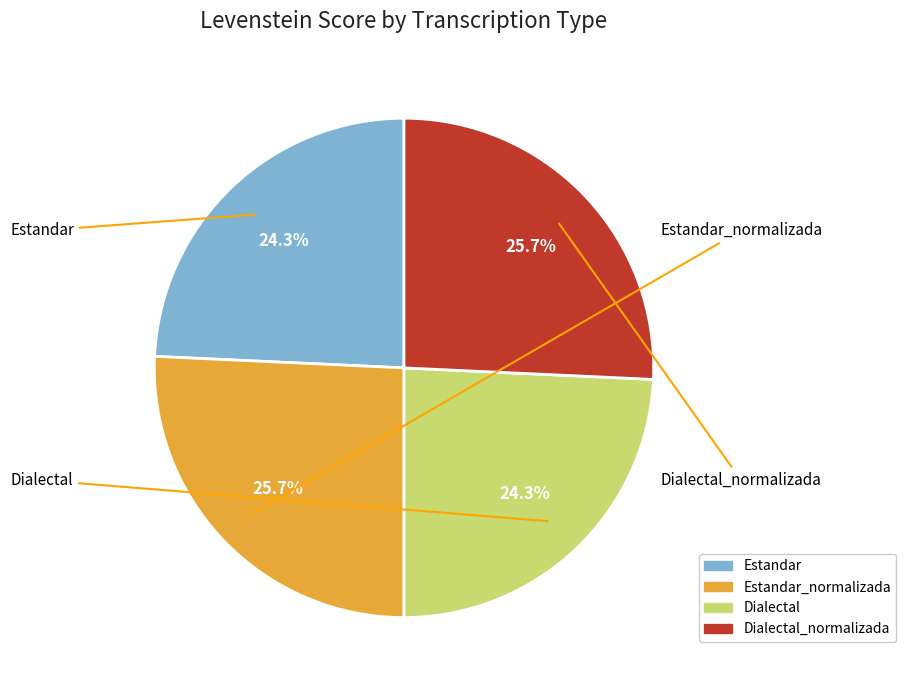

Count the number of slices in the pie.

4